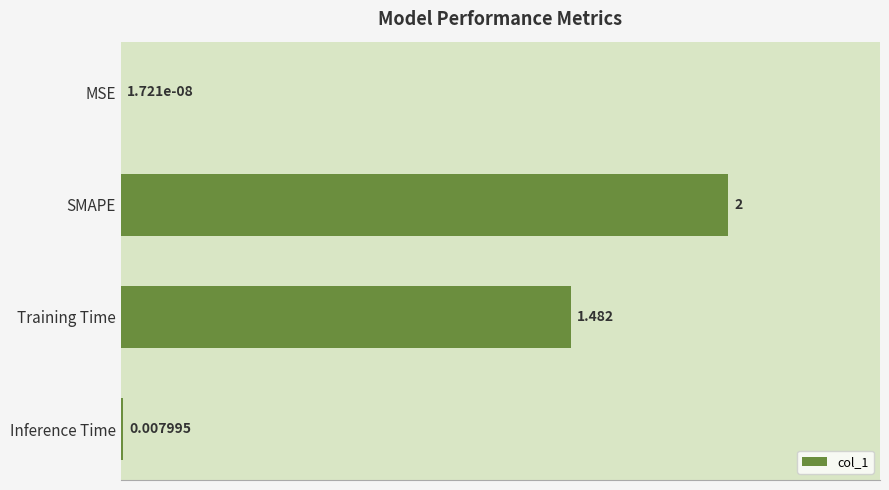

Where is the data nearest to the value 1?

Training Time